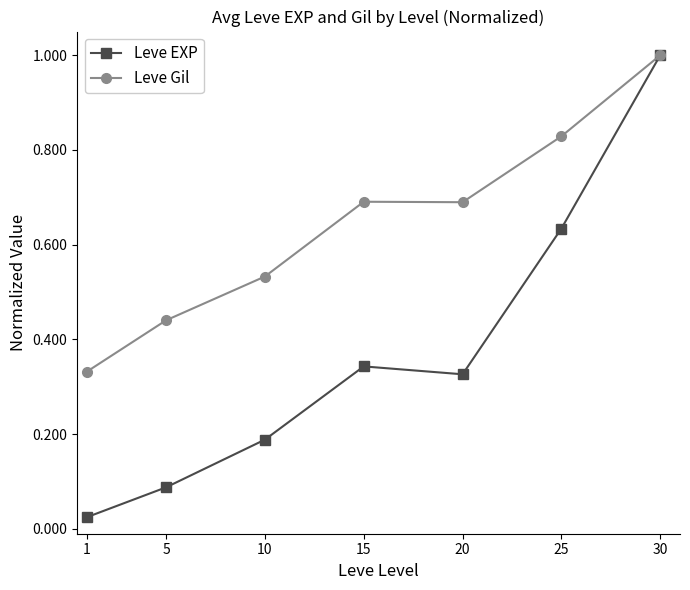

True or false: Leve Gil has a value of 0.7 at 20.

True